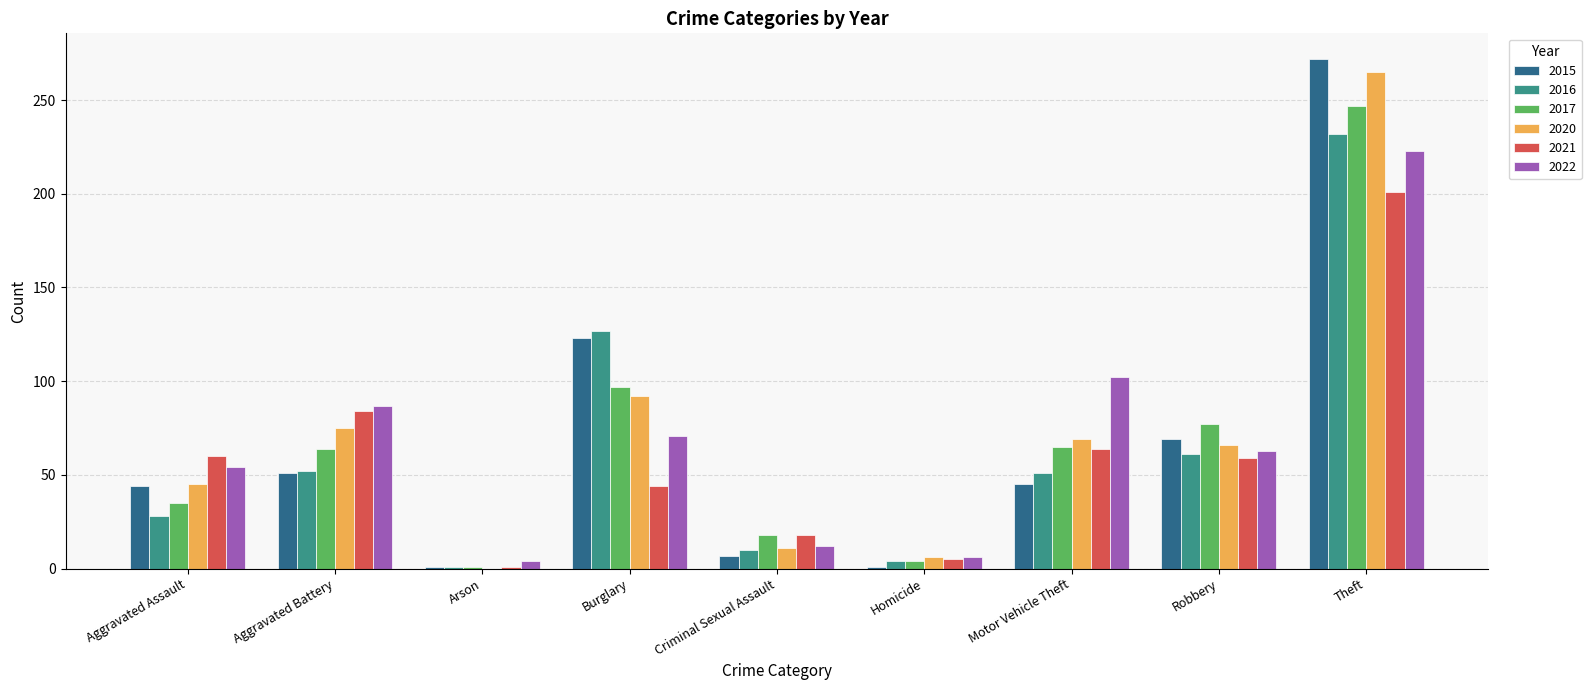

Which series has the widest spread of values?

2015